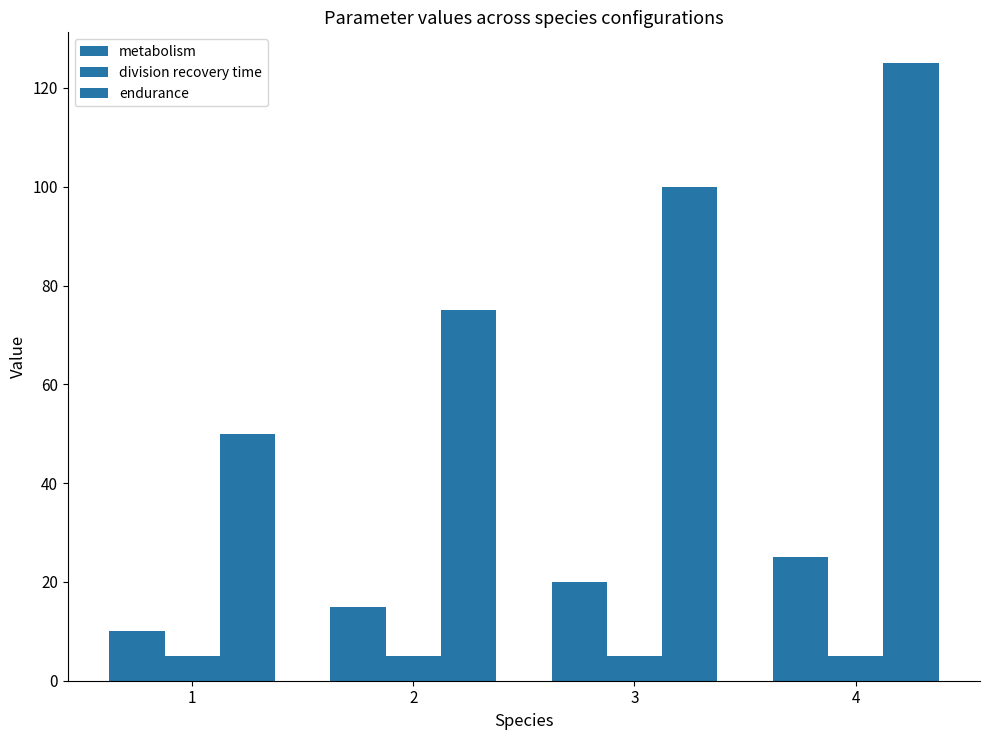

Is the value of division recovery time at 4 greater than the value of endurance at 1?

No